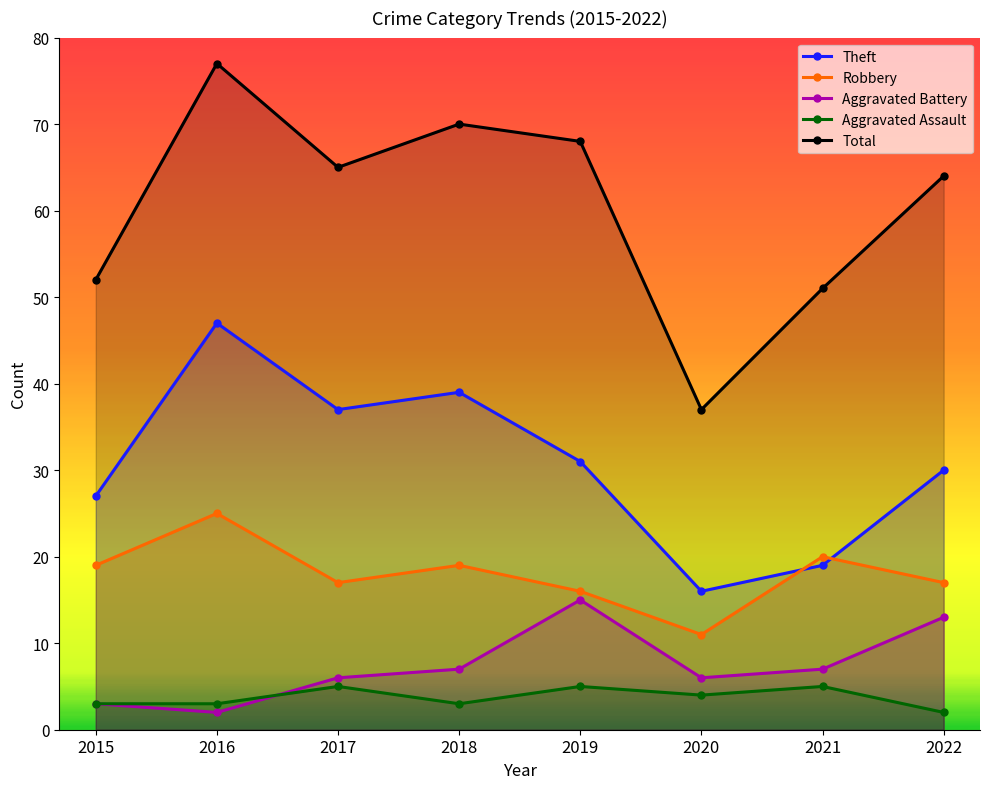

True or false: Total and Robbery intersect in this chart.

False